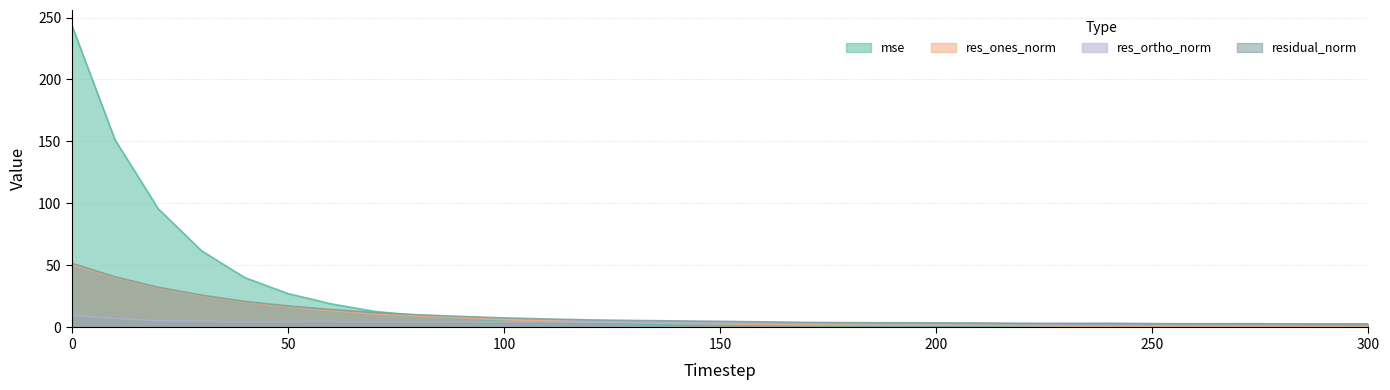

Does the chart display data point markers on the line(s)?

No